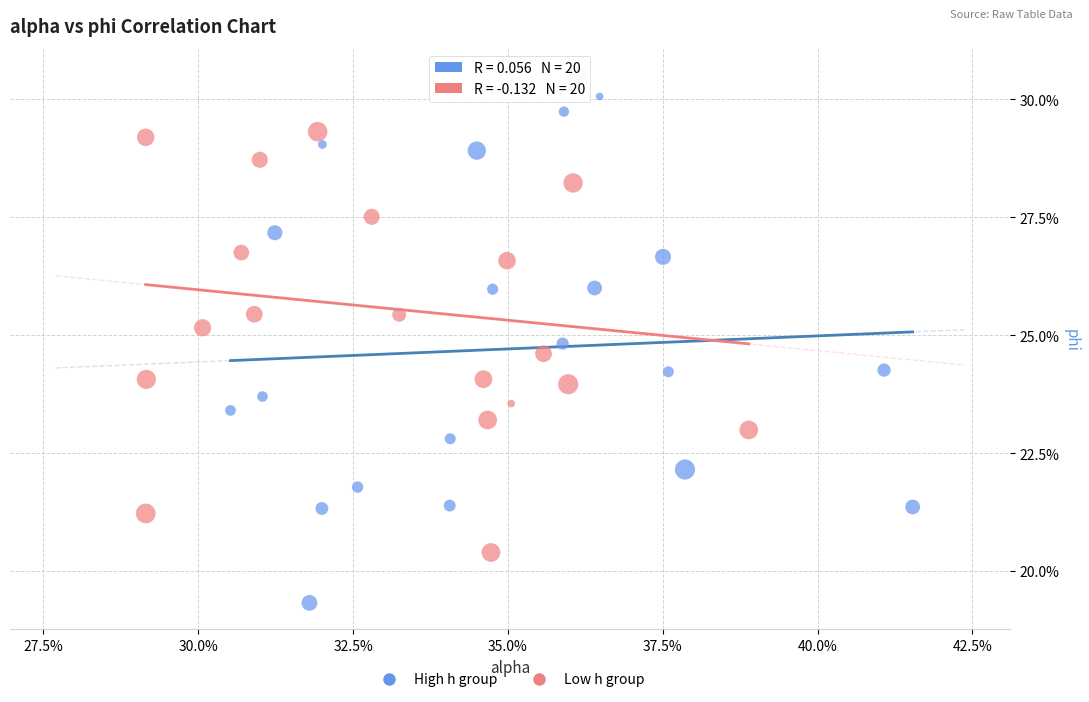

What are all the series names shown in the legend?

High h group, Low h group